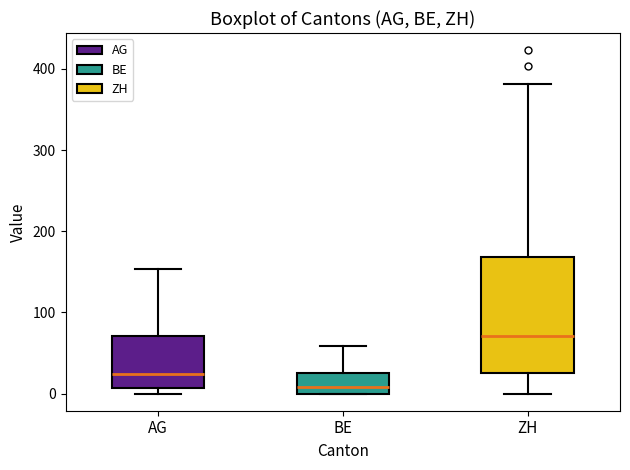

Comparing the boxes themselves (not the whiskers), which one is the tallest?

ZH